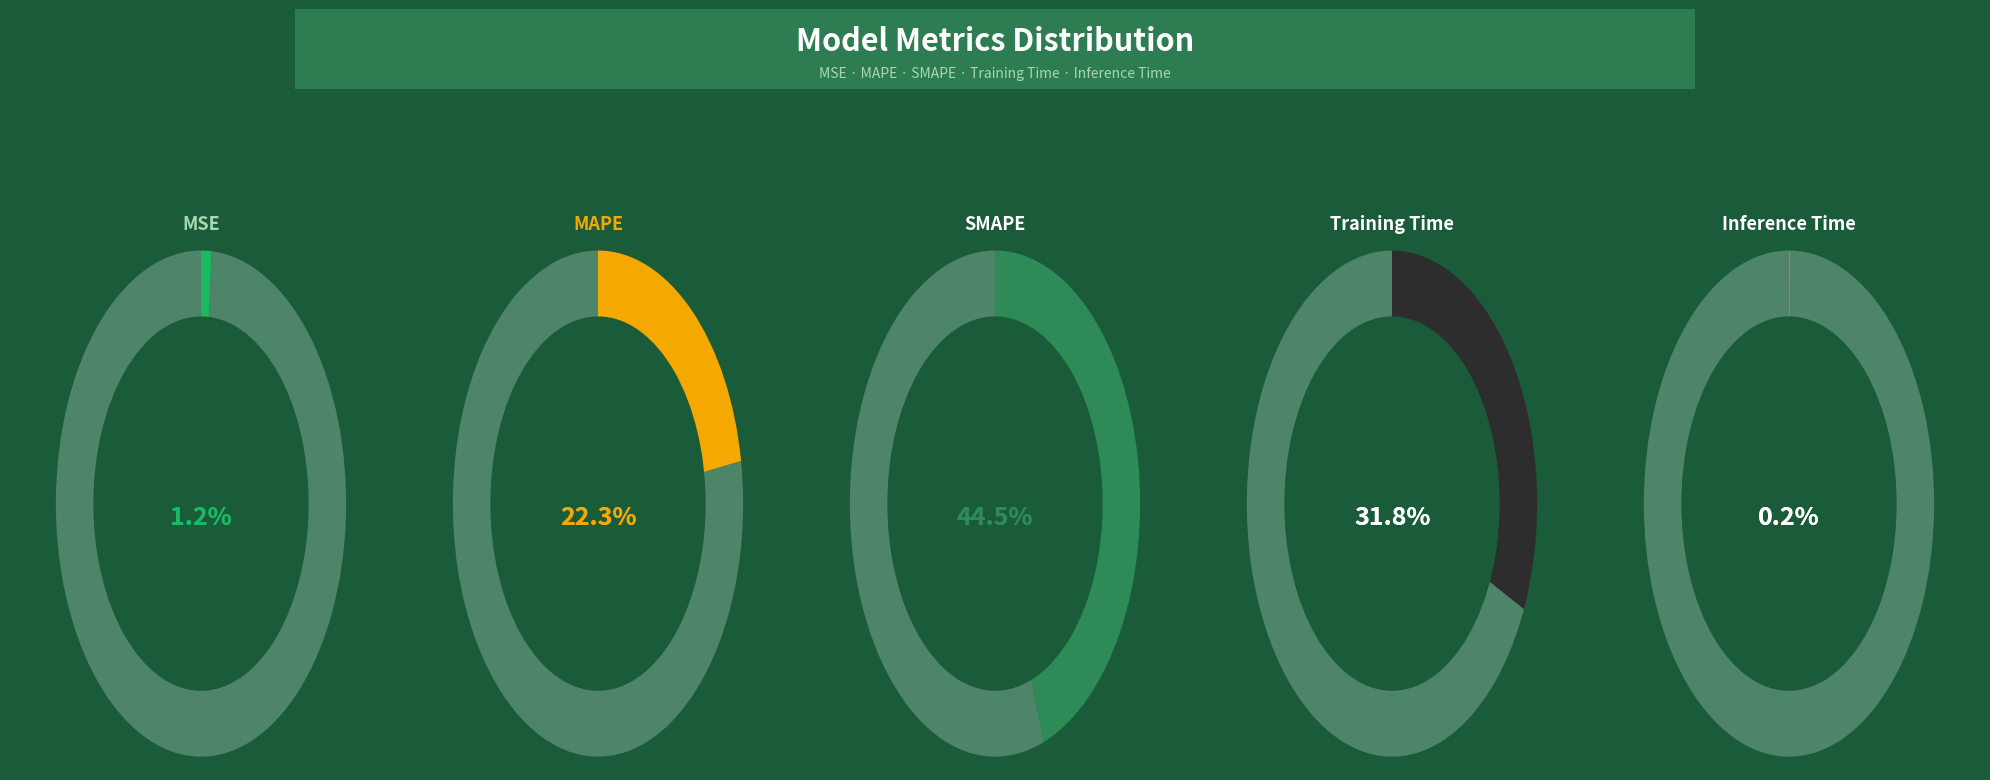

How much of the chart is everything except MSE?

98.8%